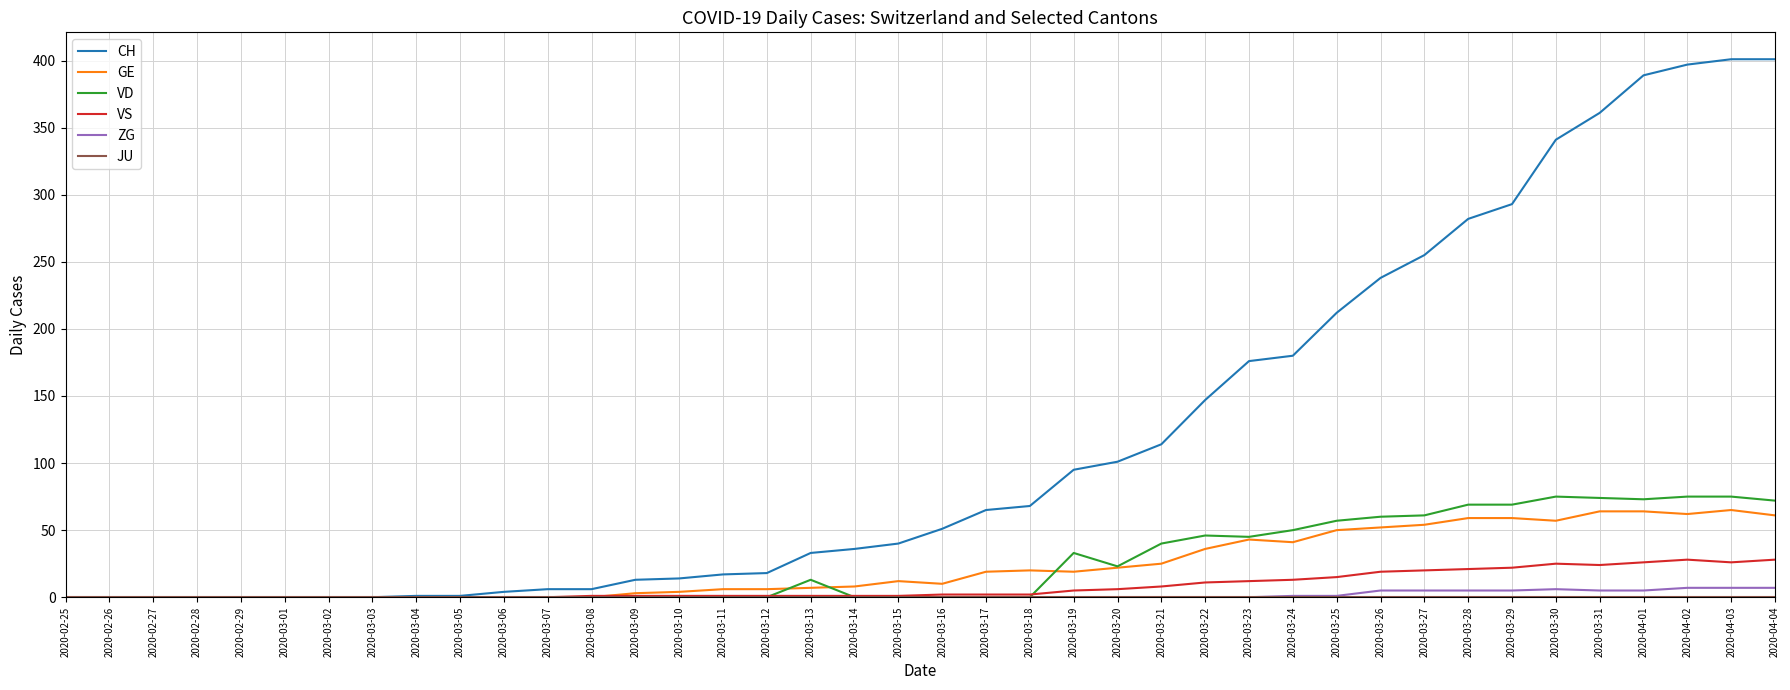

What is the greatest value displayed?

401